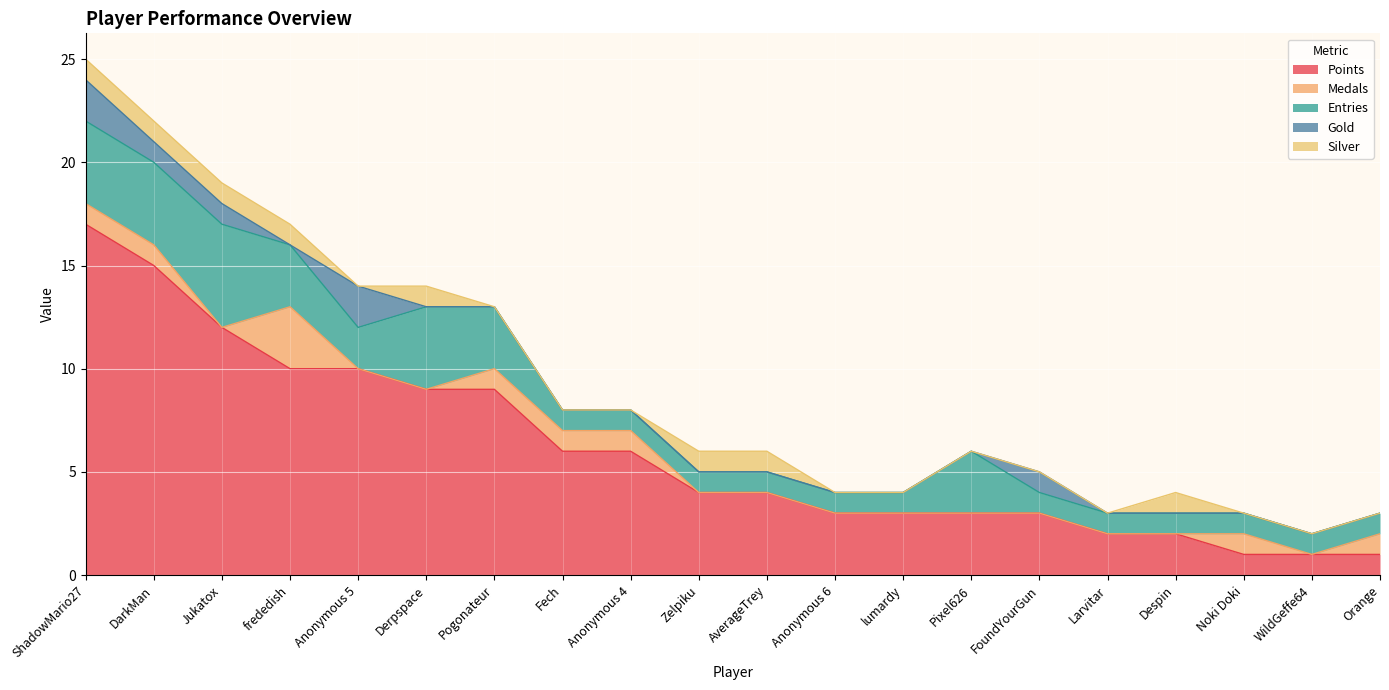

What is the difference between the highest and lowest values at Fech?

6